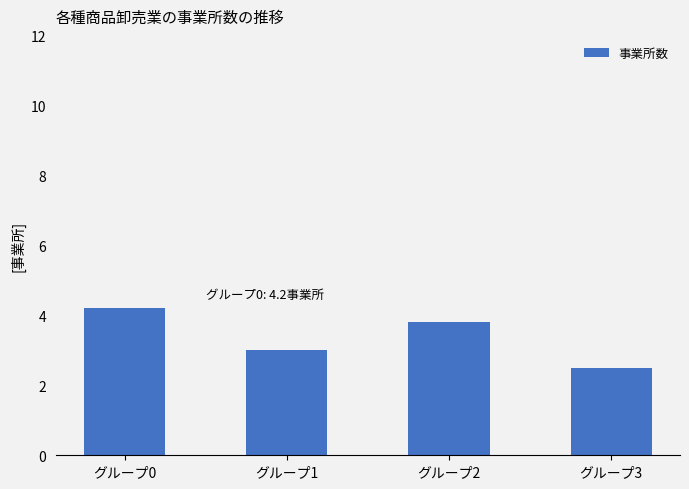

What is the change in value from グループ1 to グループ3?

-0.5